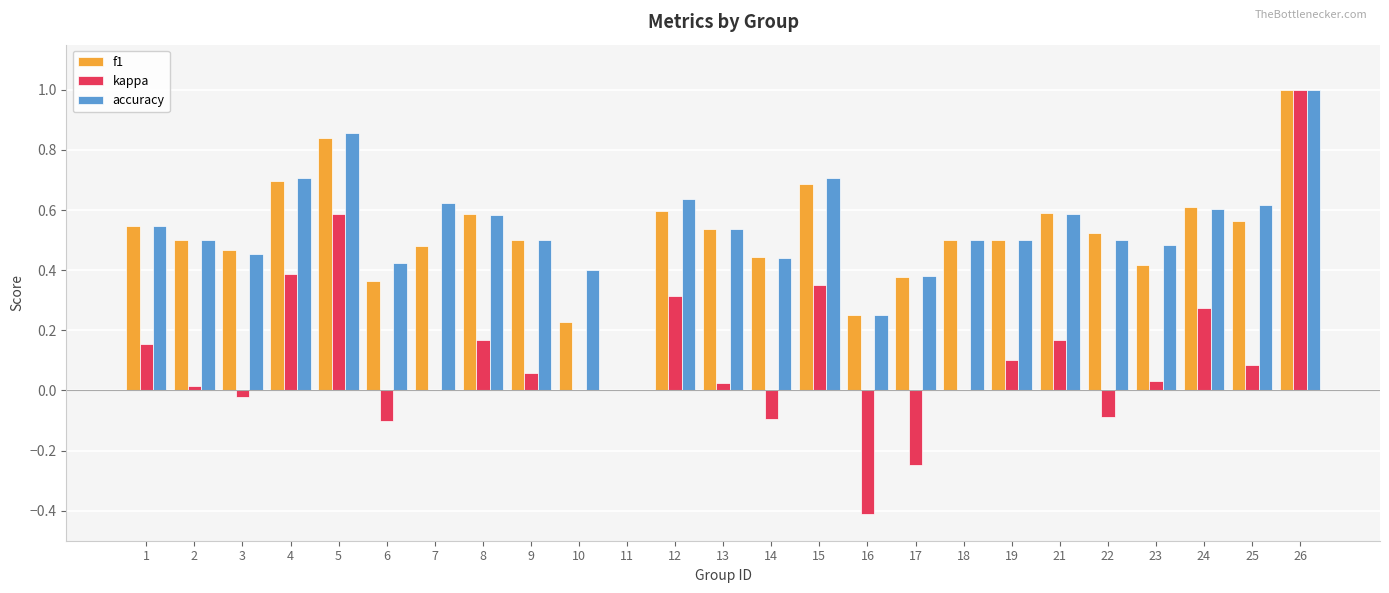

How many distinct data groups are displayed?

3